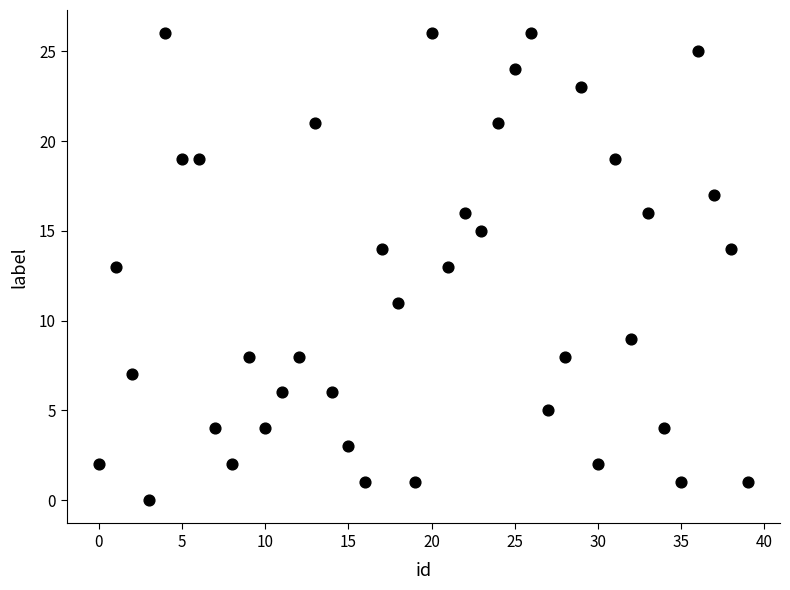

What is the range of Y values (max minus min)?

26